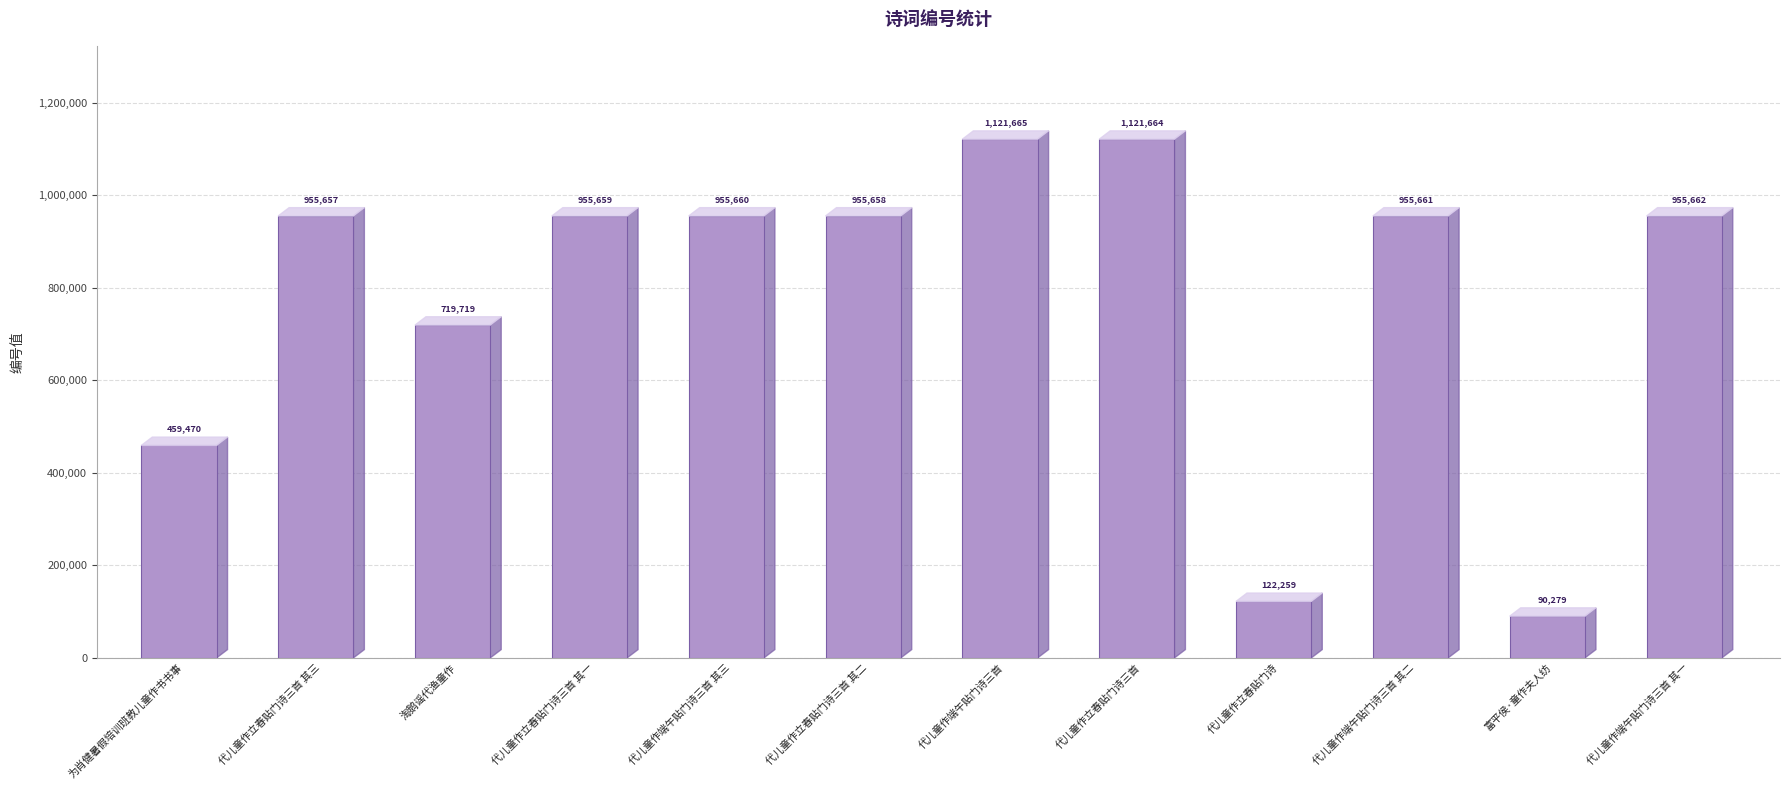

What is the change in value from 代儿童作立春贴门诗三首 其二 to 代儿童作立春贴门诗三首?

+166006